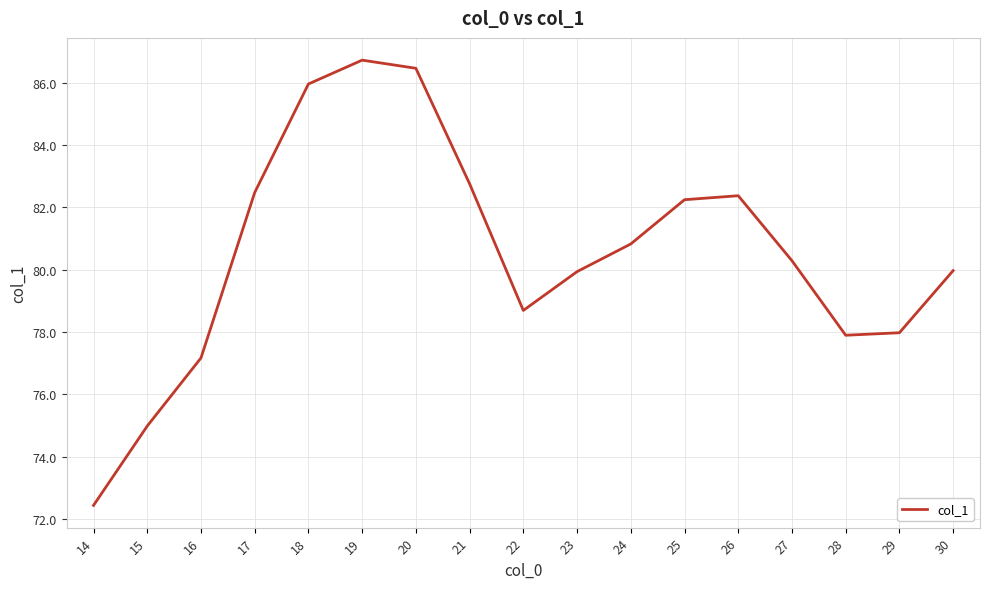

True or false: the data shows 77.9 at 28.

True